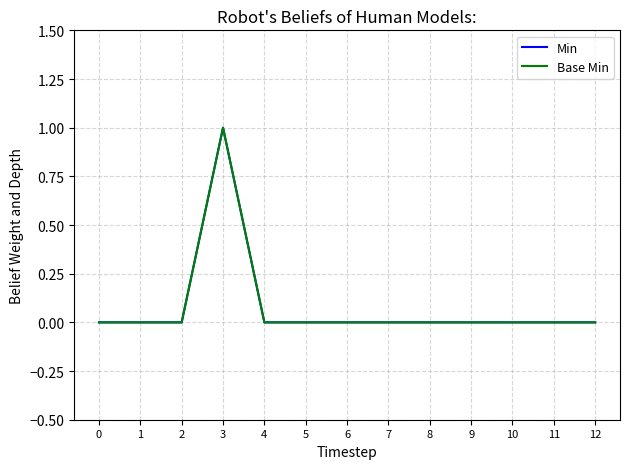

Reading left to right, what are all the values shown in this chart?

Min: 0=0	1=0	2=0	3=1	4=0	5=0	6=0	7=0	8=0	9=0	10=0	11=0	12=0
Base Min: 0=0	1=0	2=0	3=1	4=0	5=0	6=0	7=0	8=0	9=0	10=0	11=0	12=0